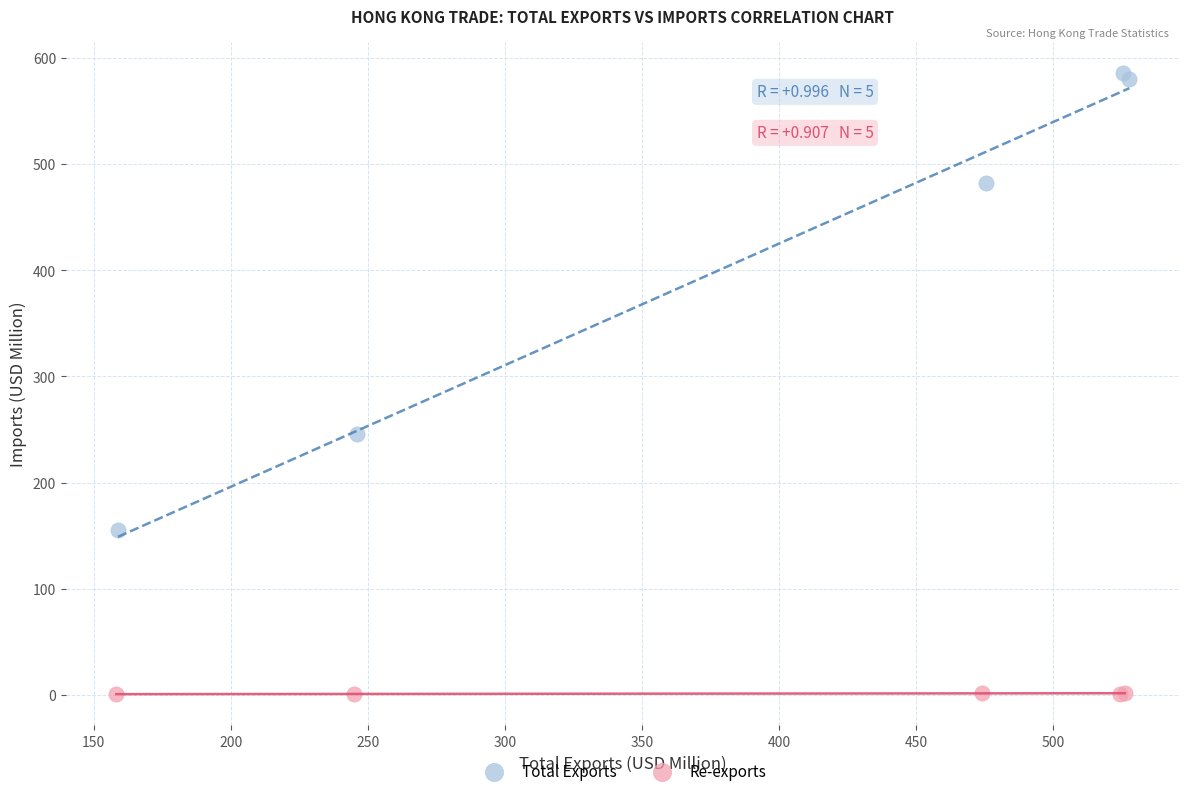

Which series contains the highest Y value?

Total Exports